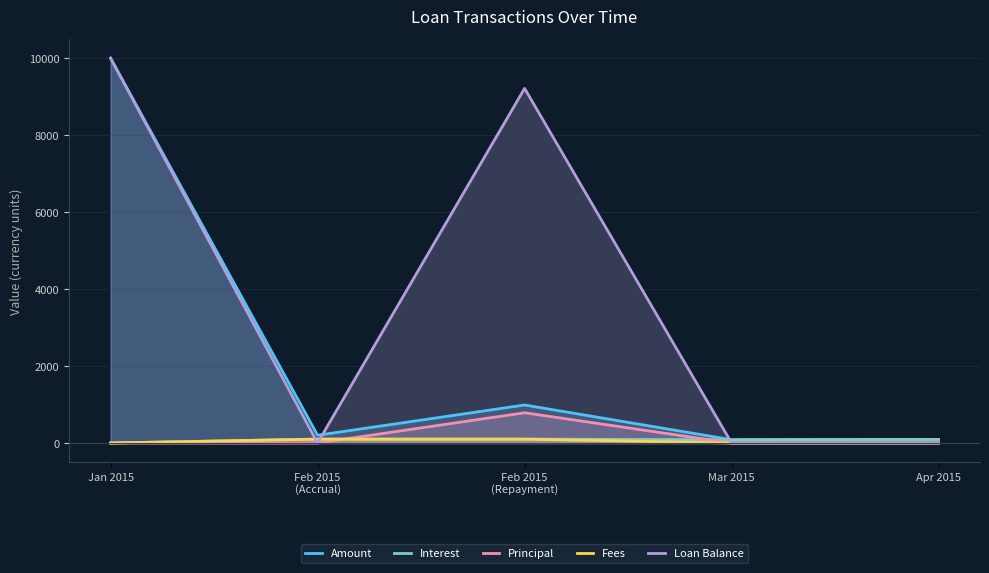

Between Feb 2015
(Accrual) and Jan 2015, which is larger?

Jan 2015